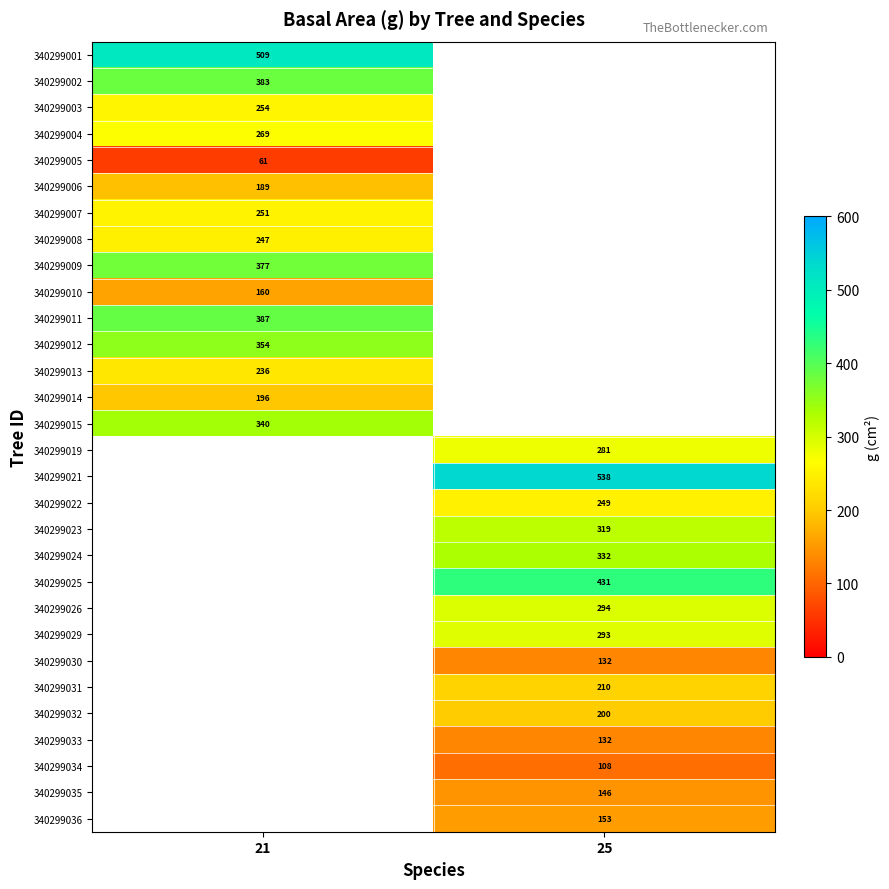

How many data points in 340299032 are above 199?

1